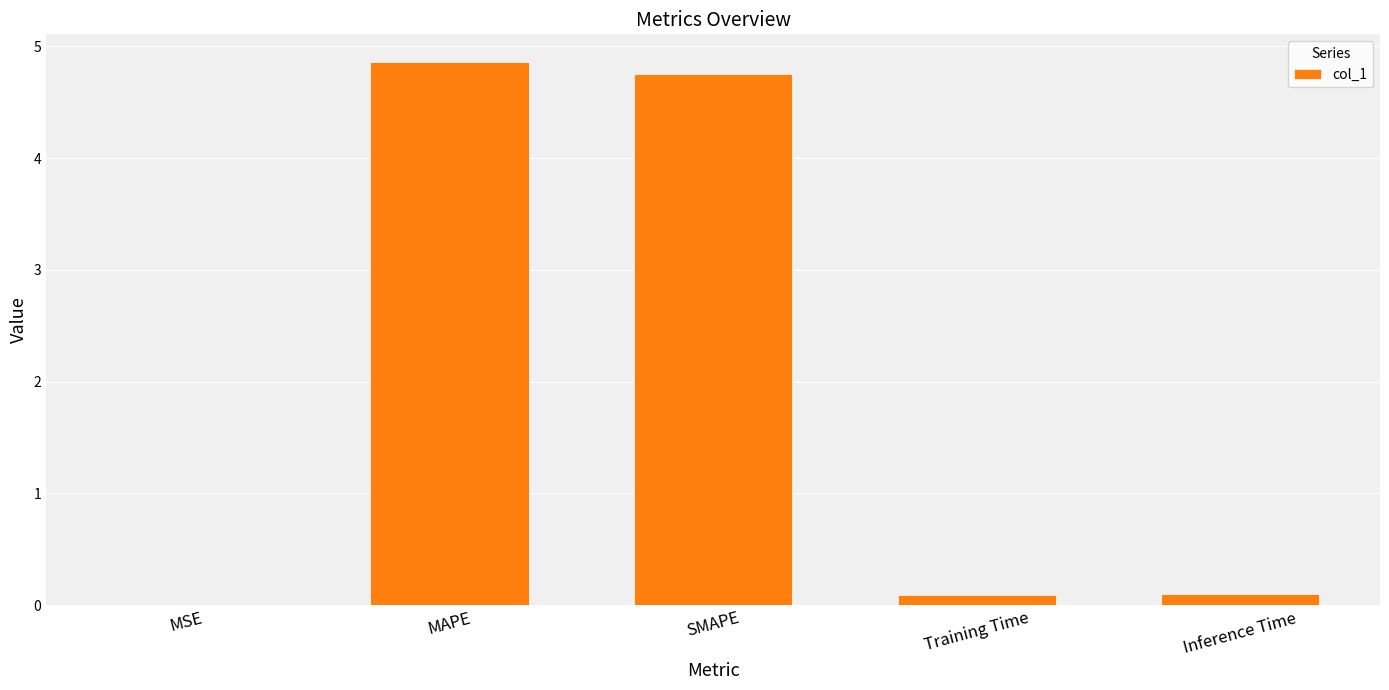

Which has a higher value, SMAPE or MSE?

SMAPE